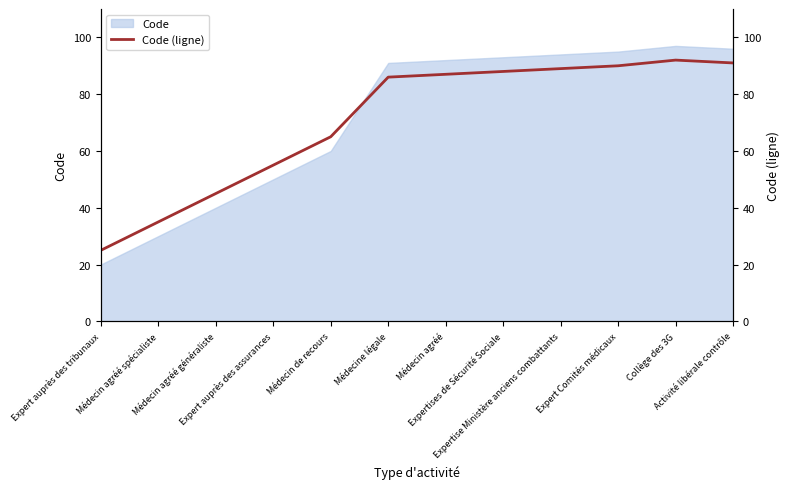

Reading left to right, extract all data points from this chart.

25	35	45	55	65	86	87	88	89	90	92	91